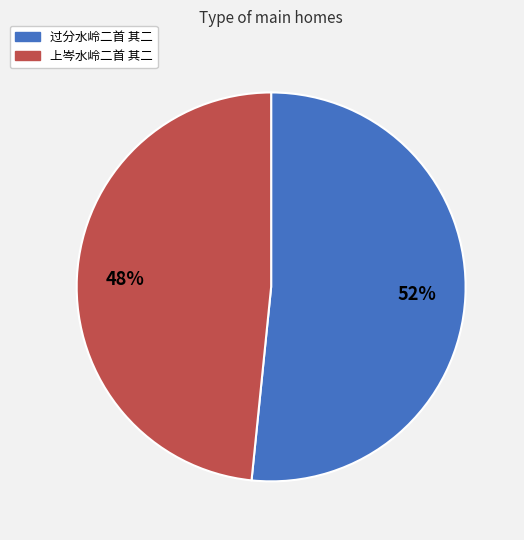

What percentage is the 上岑水岭二首 其二 slice, to the nearest percent?

48%